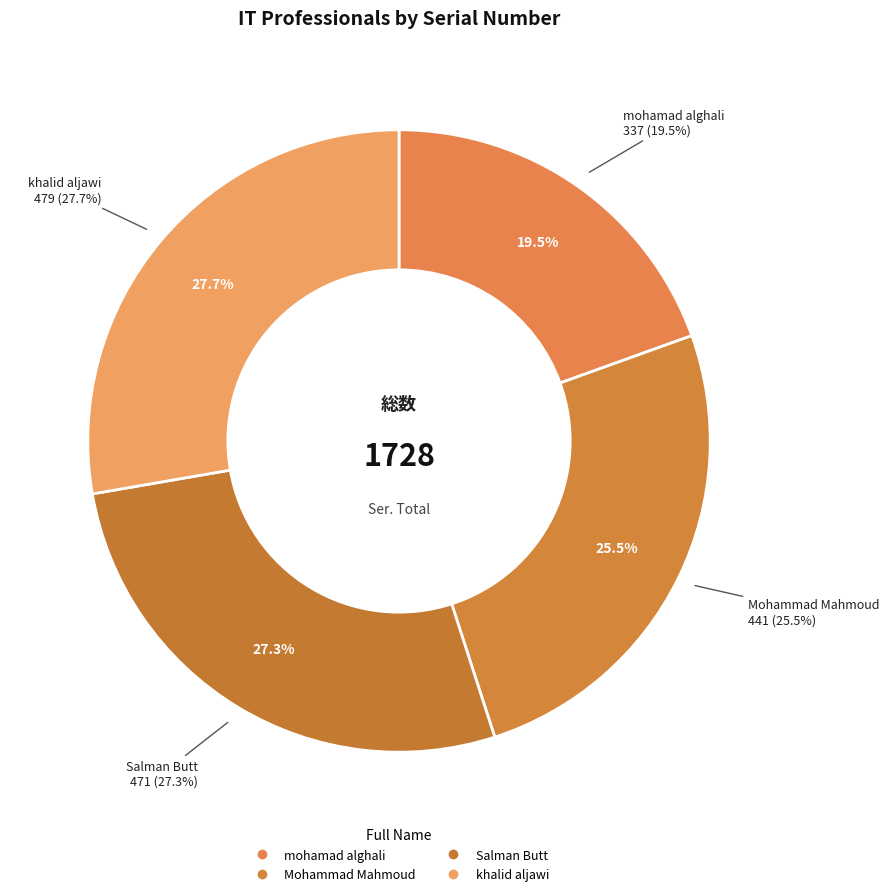

Combined, do mohamad alghali and Salman Butt account for over 50%?

No